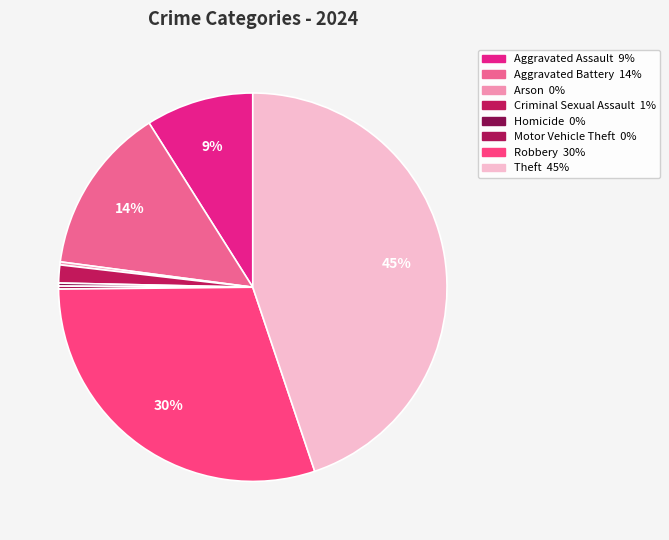

What is the smallest slice in the pie chart?

Arson